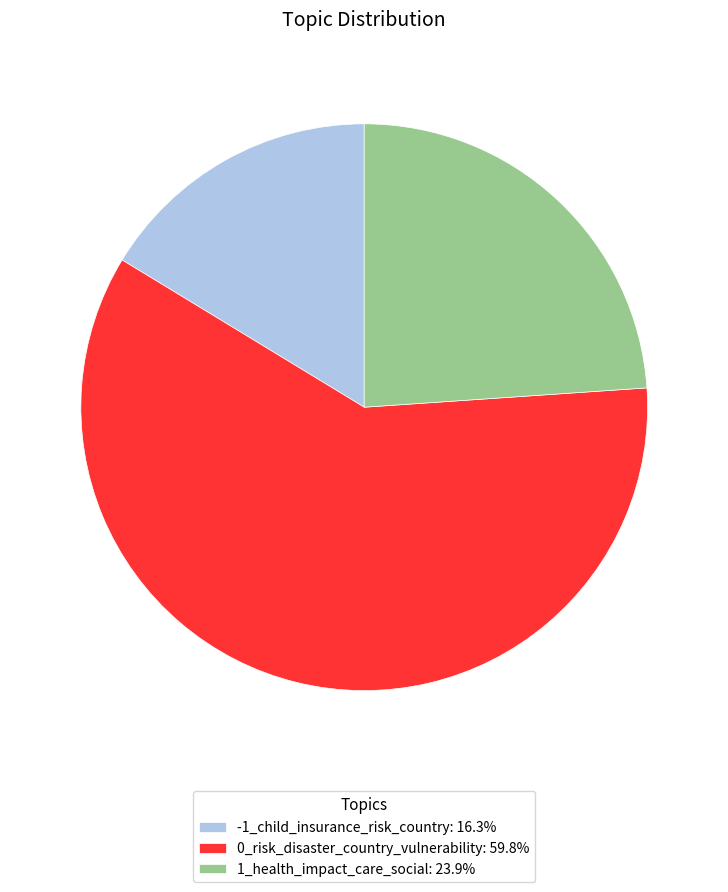

Which slice is the largest?

0_risk_disaster_country_vulnerability